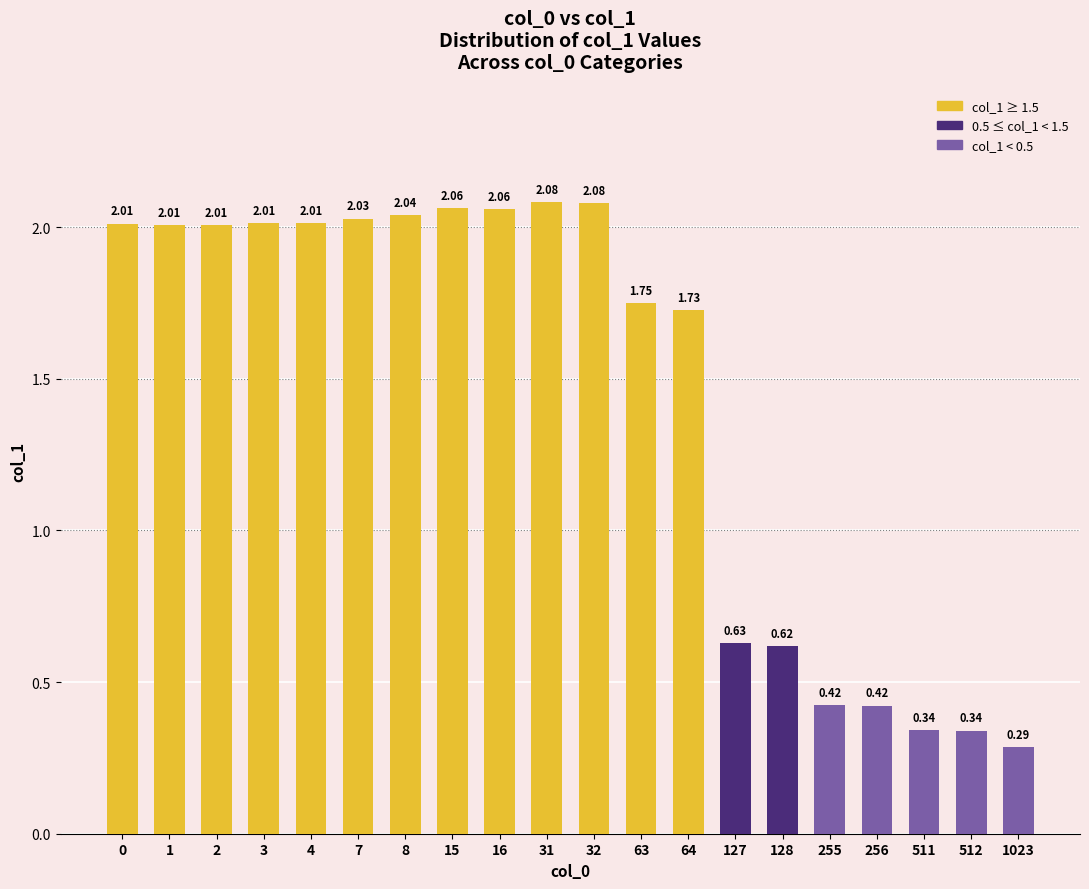

Is it true that the value at 32 is 2.9?

False